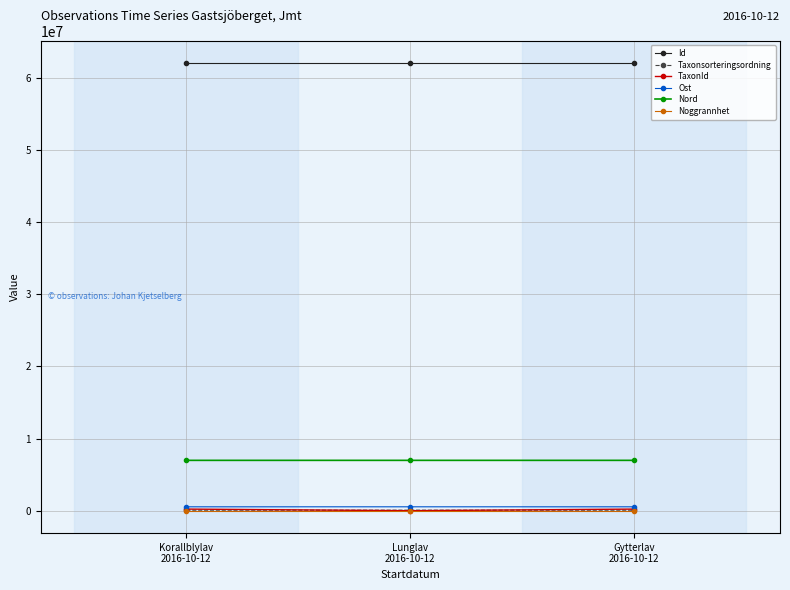

True or false: TaxonId has a value of 229497.0 at Korallblylav
2016-10-12.

True